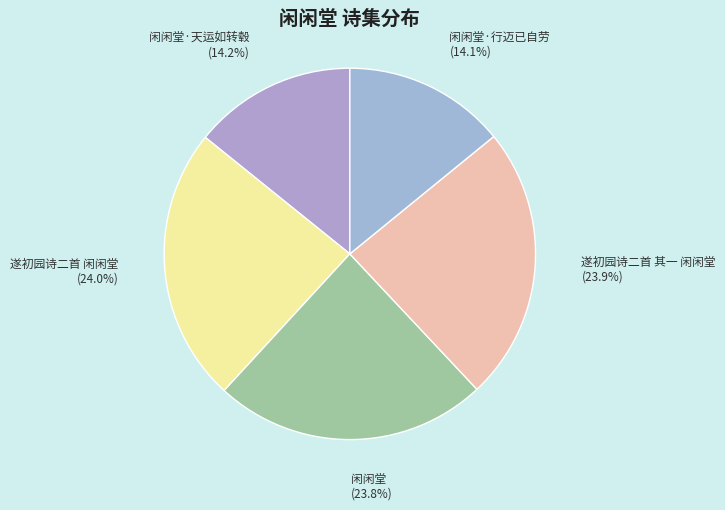

Which category has the smallest portion of the pie?

闲闲堂·行迈已自劳